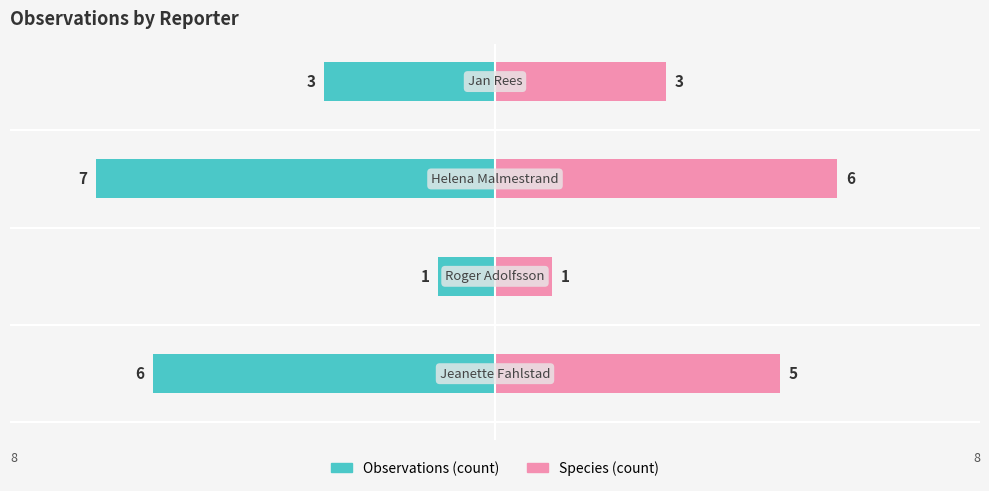

Count the number of categories in the chart.

4